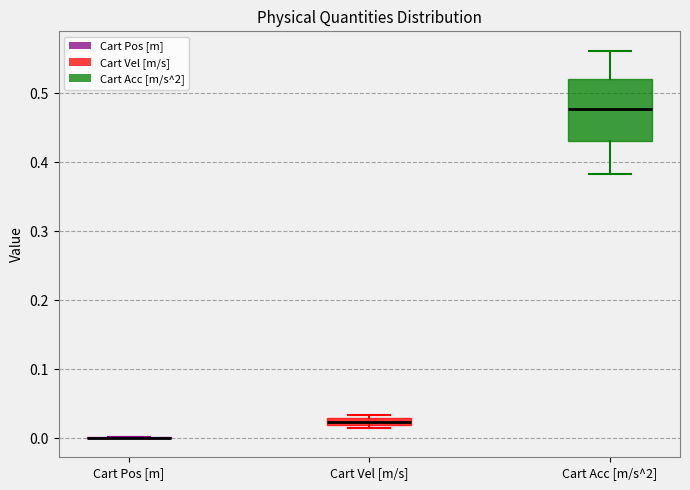

Which box is the tallest, from its lower edge to its upper edge?

Cart Acc [m/s^2]